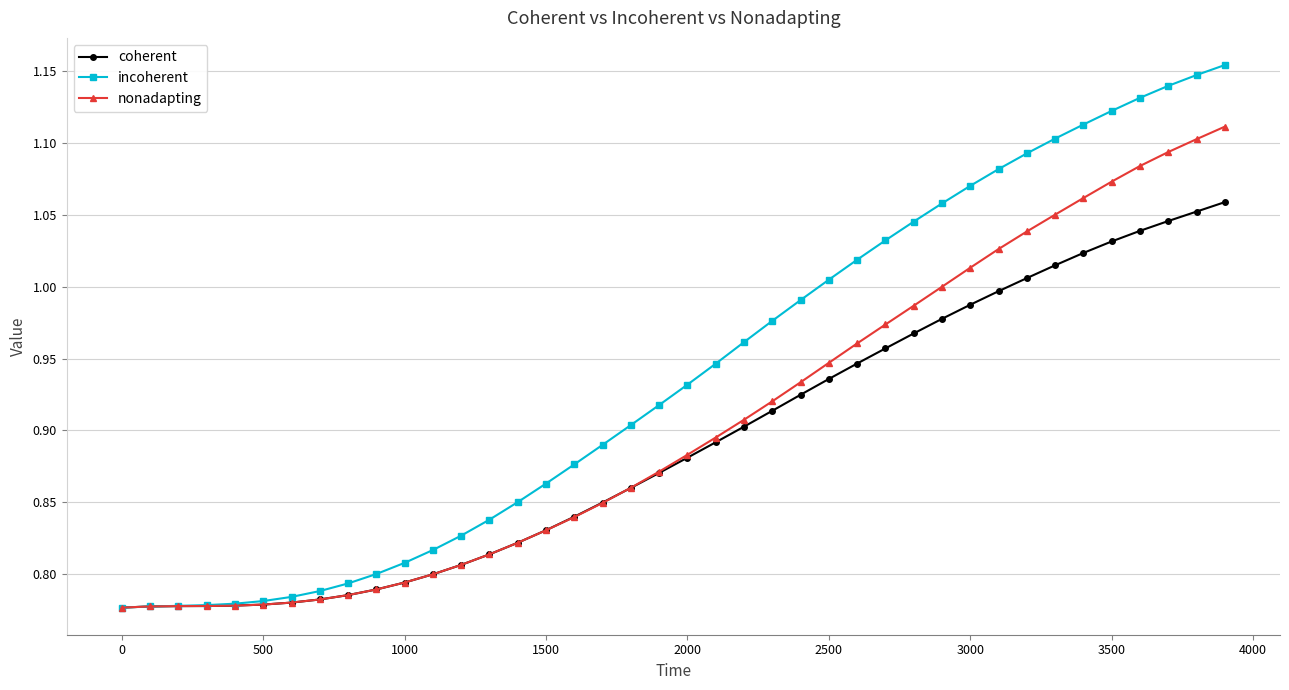

Which series has the largest range (max minus min)?

incoherent